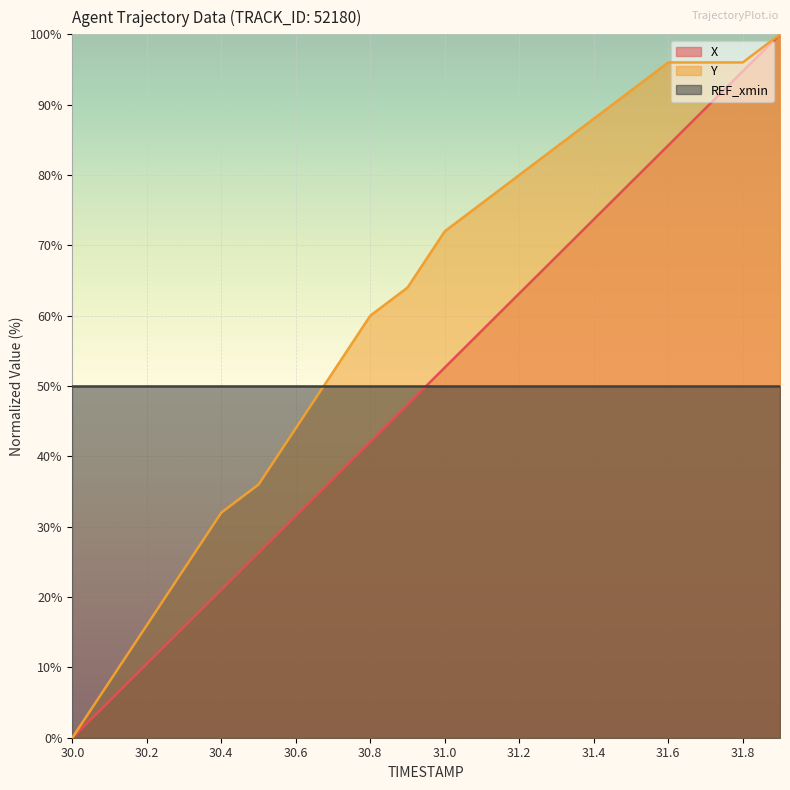

At which label does Y reach its minimum?

30.0